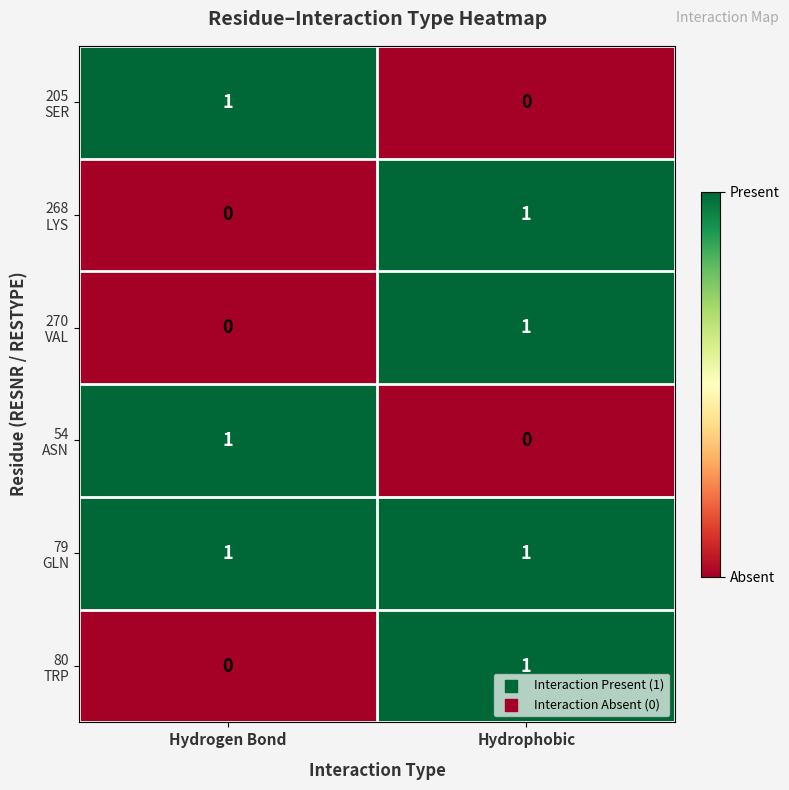

At which category is the sum across all series the highest?

Hydrophobic